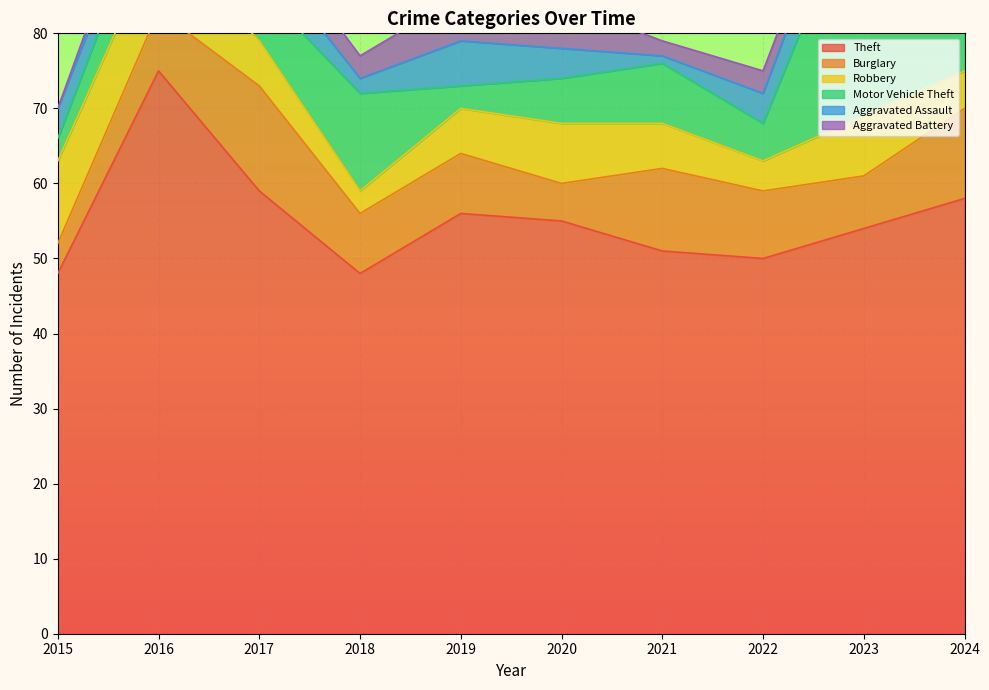

Which series ends up on top after the final intersection of Motor Vehicle Theft and Robbery?

Motor Vehicle Theft